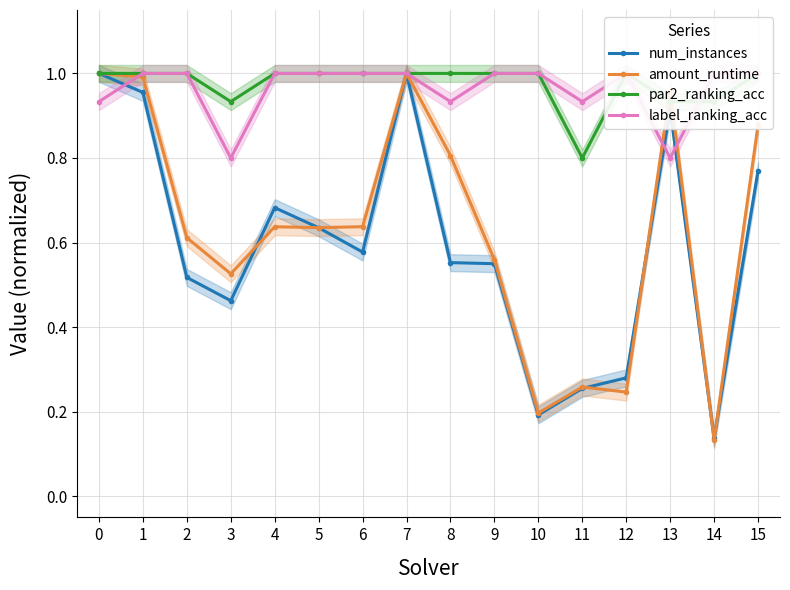

True or false: label_ranking_acc has more than 0 points higher than both neighbors.

True